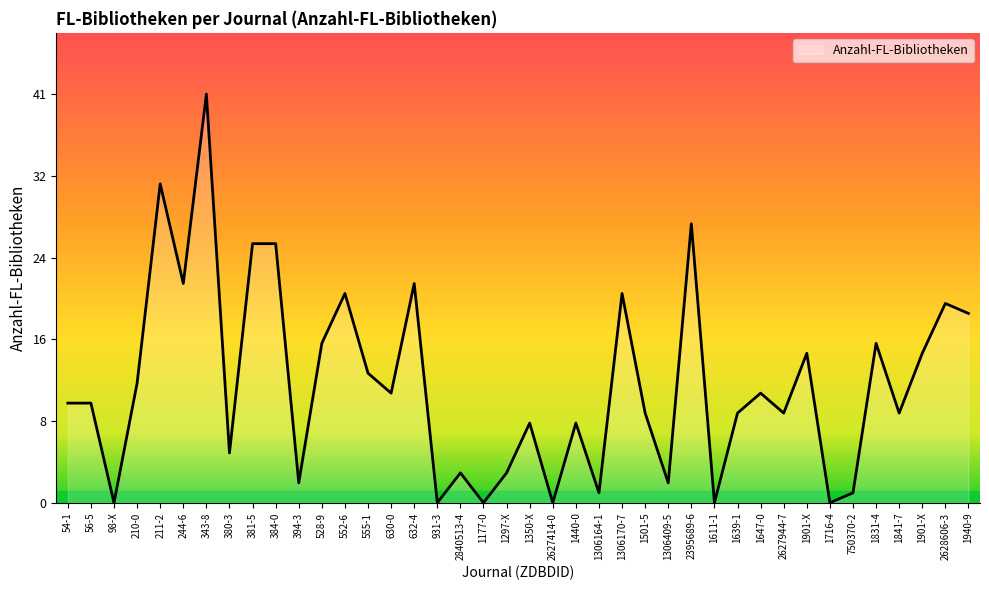

Between 211-2 and 632-4, which is larger?

211-2